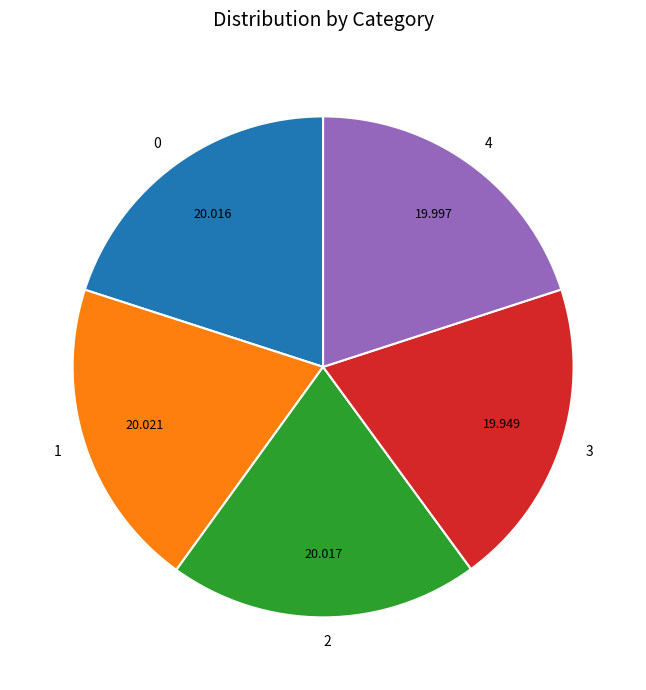

Do 4 and 3 together represent more than half of the pie?

No